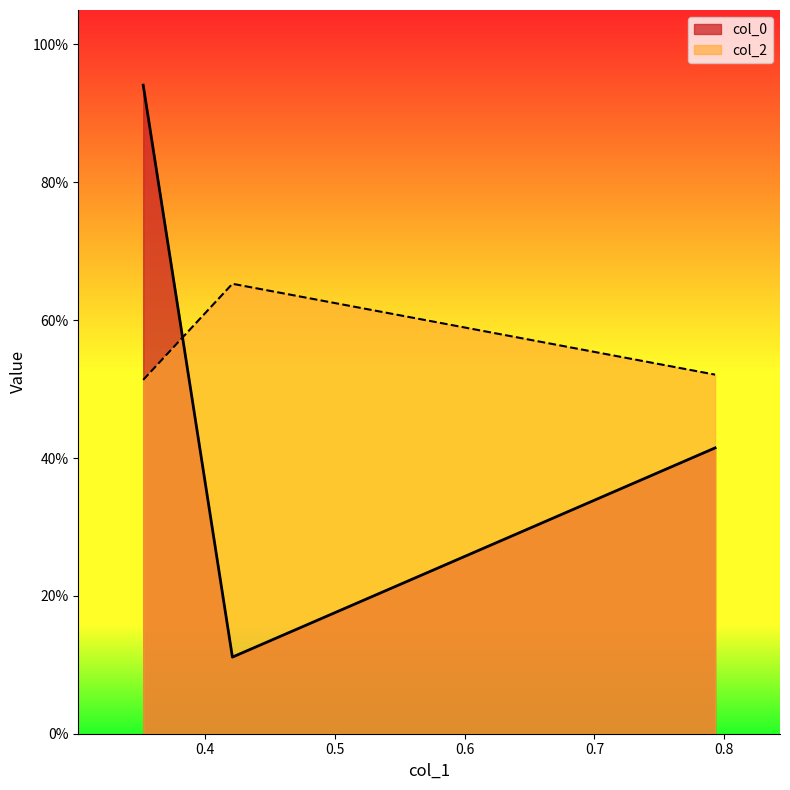

What is the value of the col_2 point at the 1st from the left?

0.5